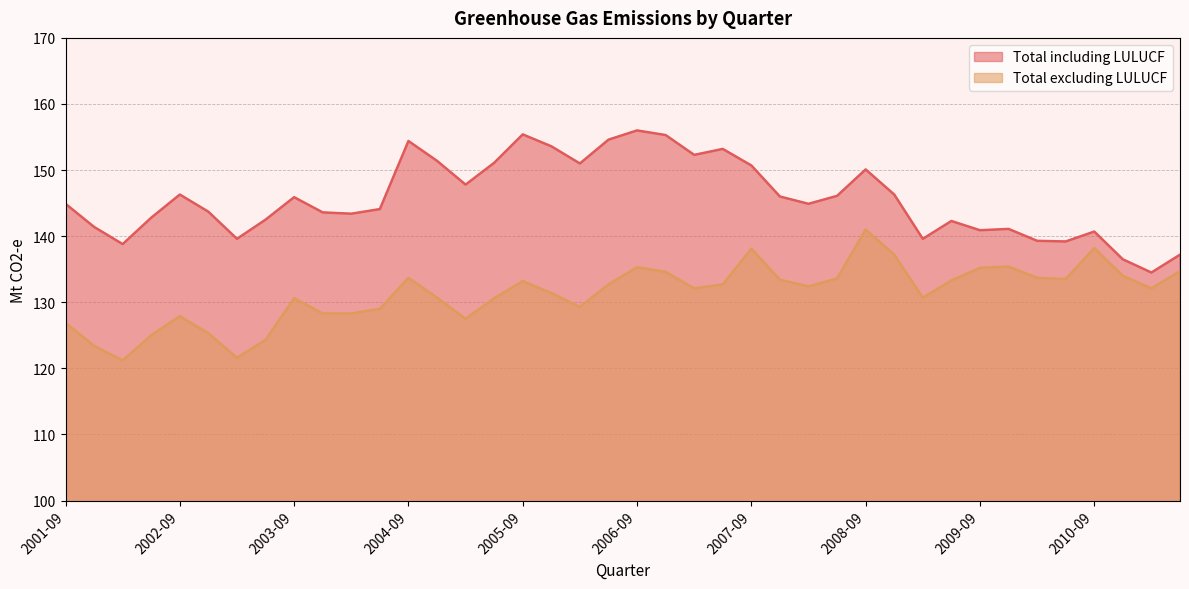

Which label corresponds to the smallest value in the chart?

2002-03